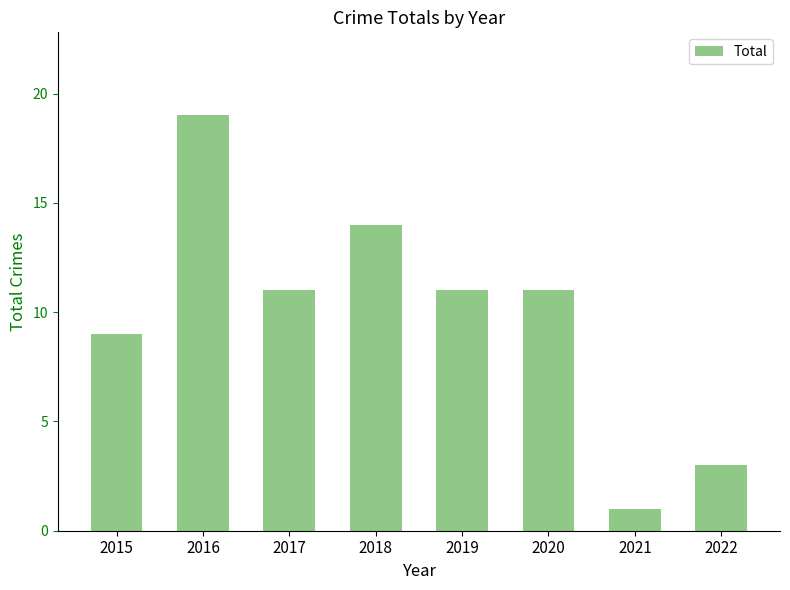

Is it true that the value at 2016 is 4?

False